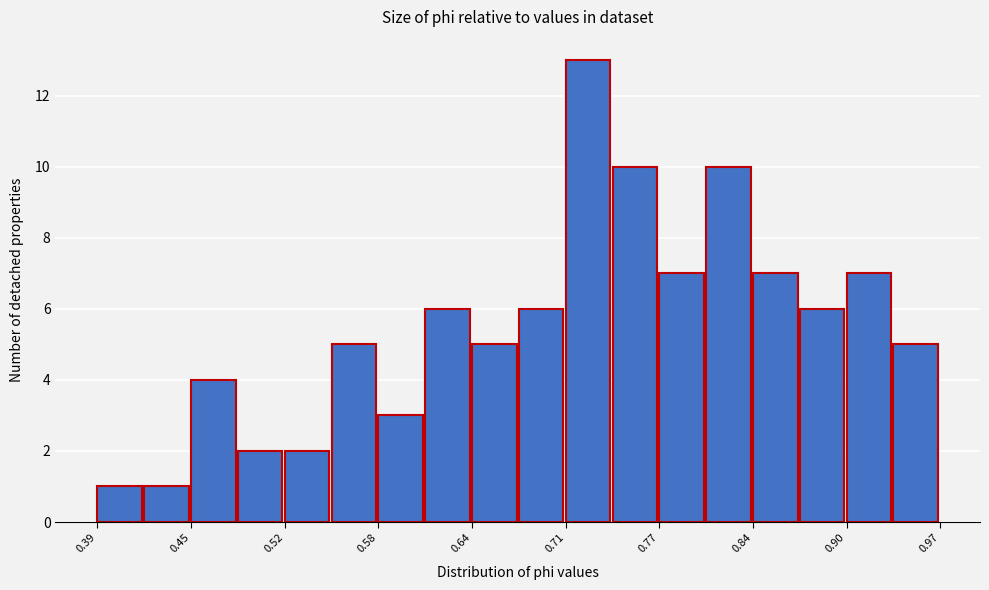

Read against the x-axis, roughly where is the centre of the tallest bar?

0.72